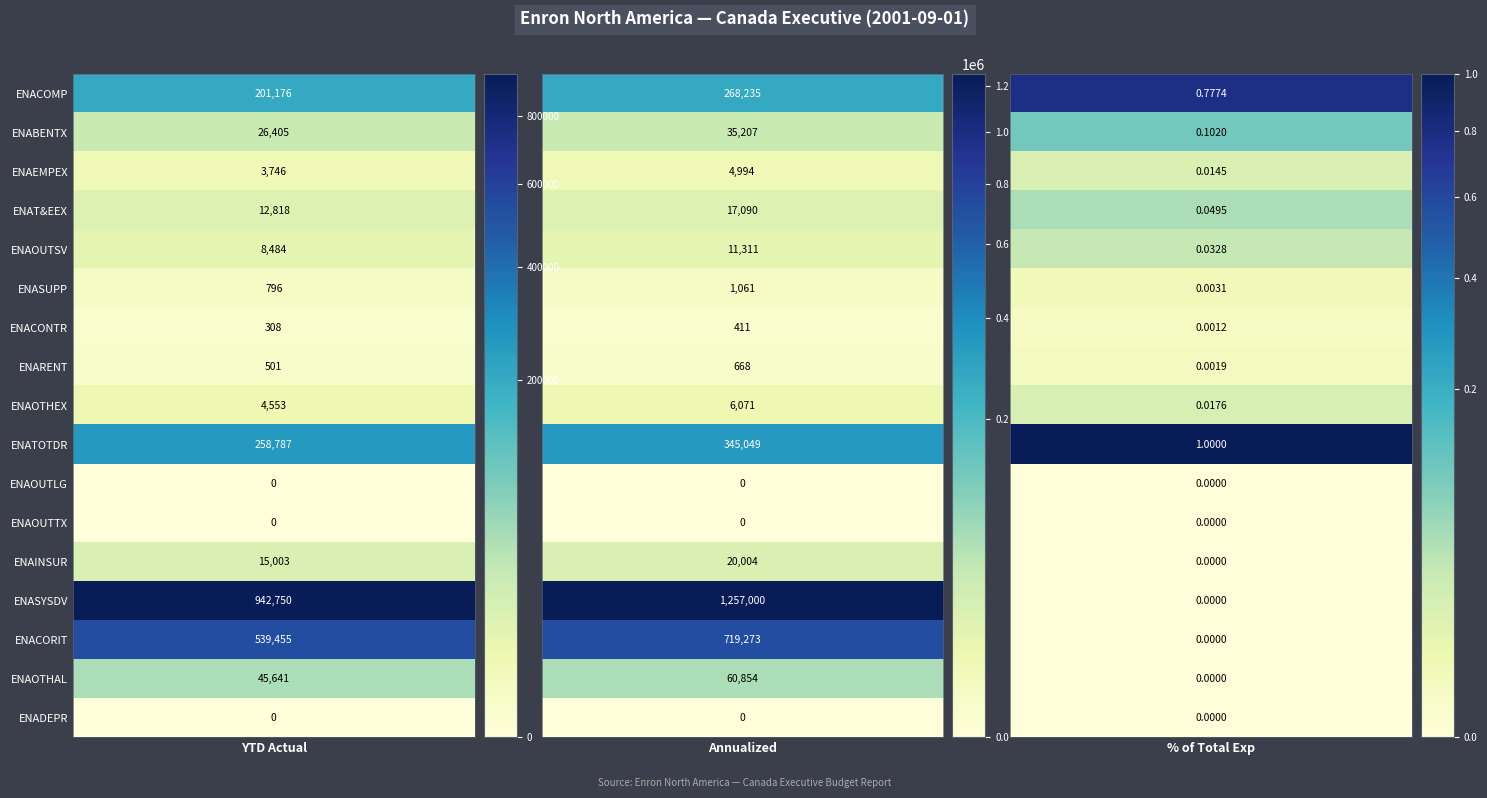

What is the maximum value shown in the chart?

1257000.1